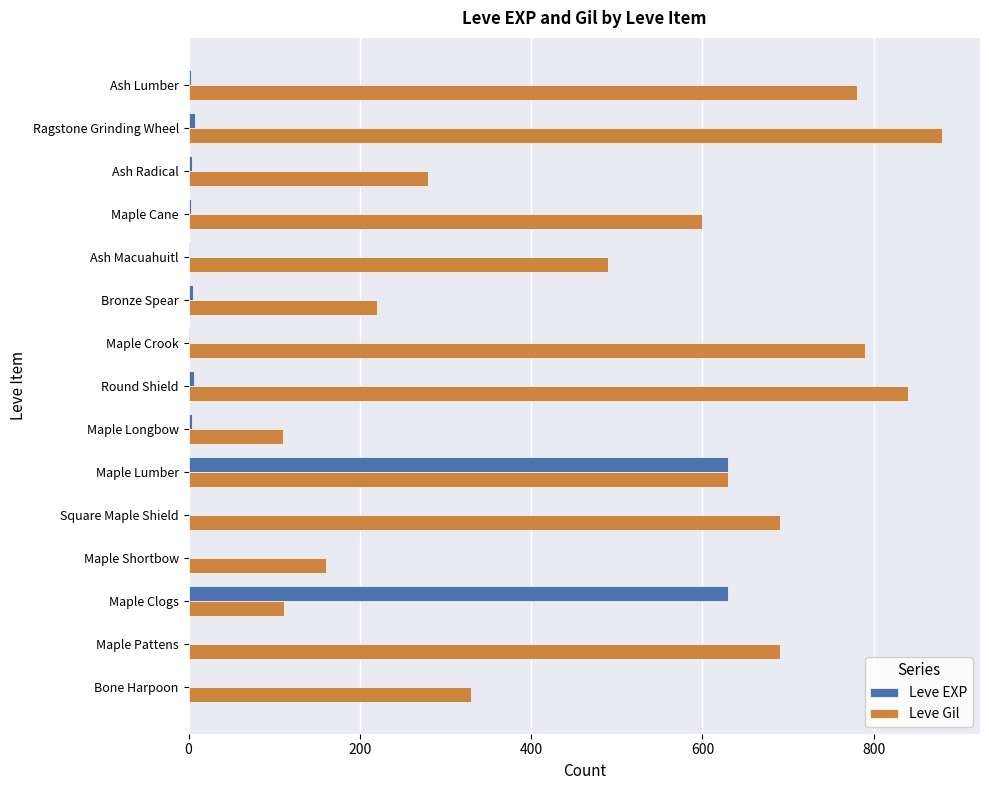

How many data points does each series have?

15